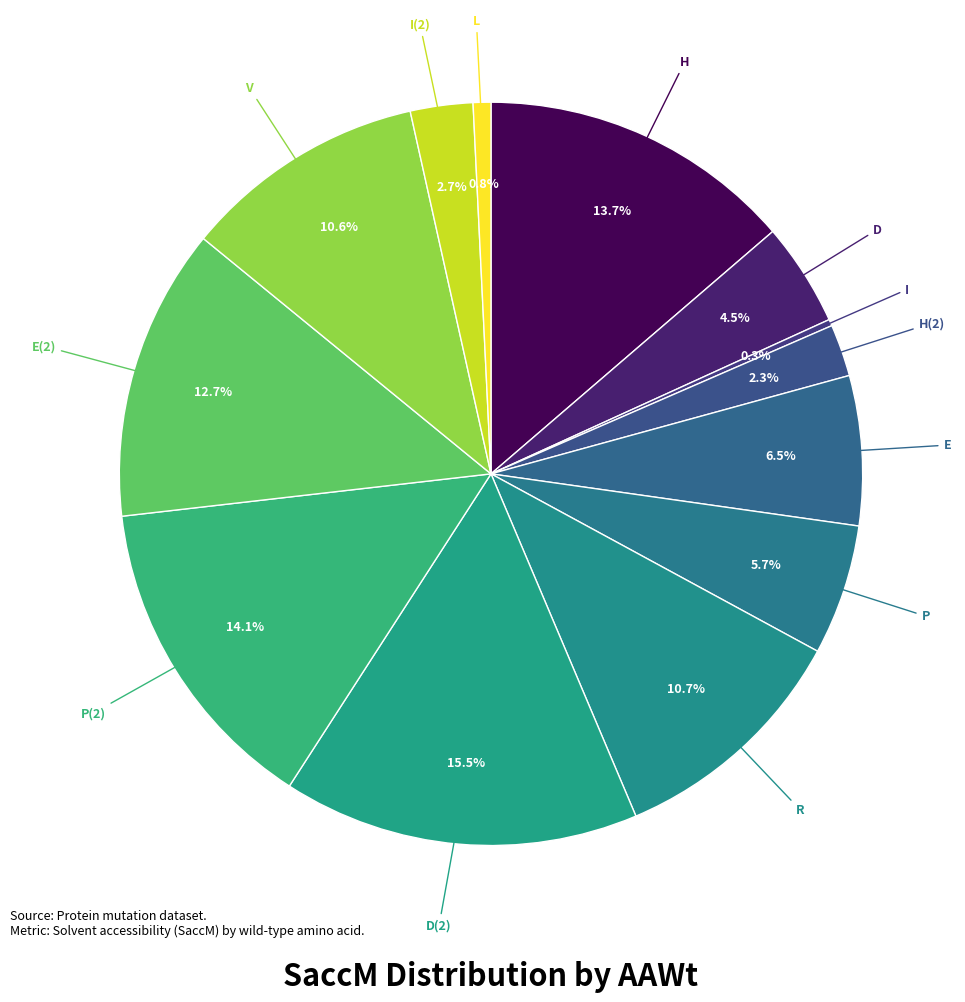

How many segments does this pie chart have?

13